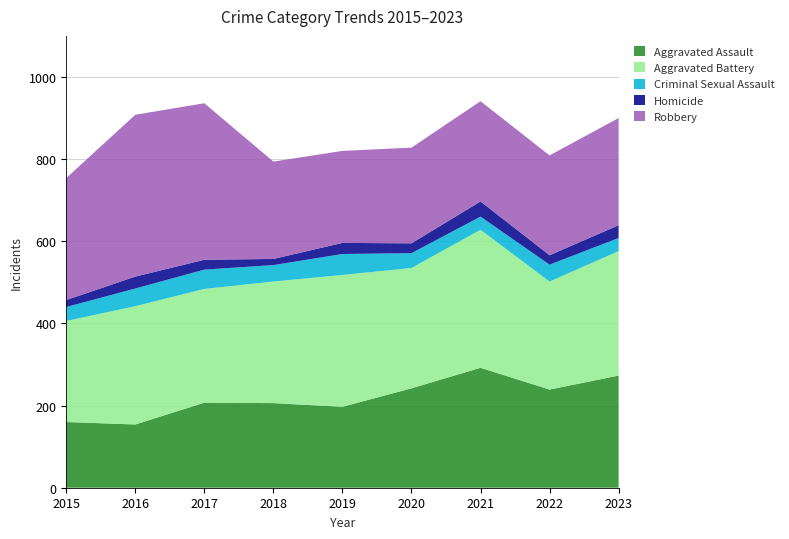

Reading right to left, list all the values displayed in this chart.

Aggravated Assault: 273	239	292	242	197	206	207	154	160
Aggravated Battery: 303	263	336	293	321	296	277	288	246
Criminal Sexual Assault: 32	41	32	36	51	40	47	43	34
Homicide: 31	23	37	24	27	15	24	29	17
Robbery: 261	243	244	233	224	237	381	394	297